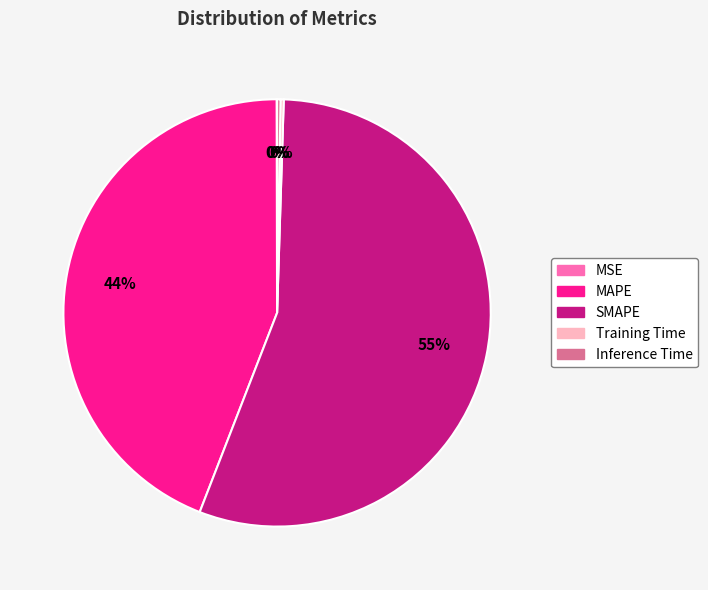

To the nearest percent, what portion does MAPE represent?

44%